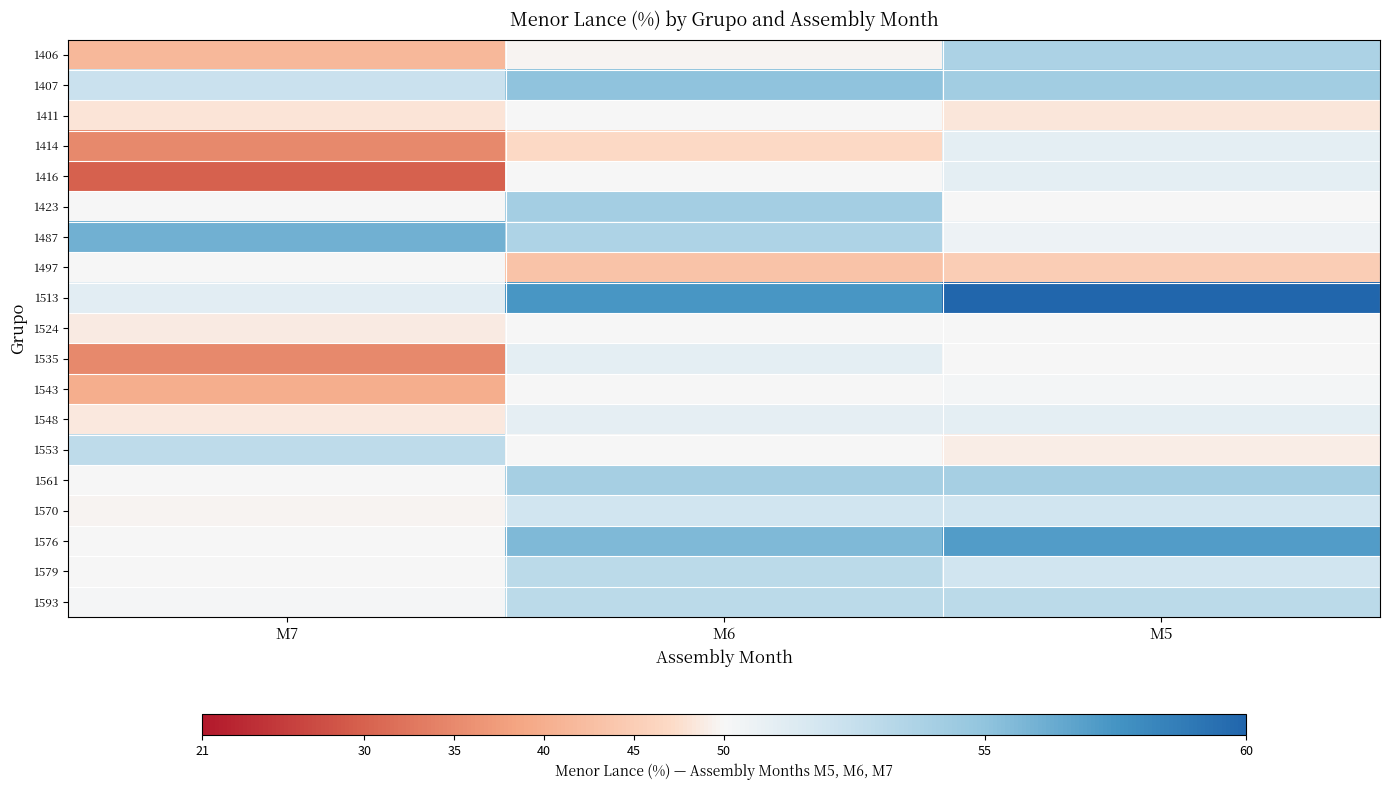

How many series are shown in this chart?

19